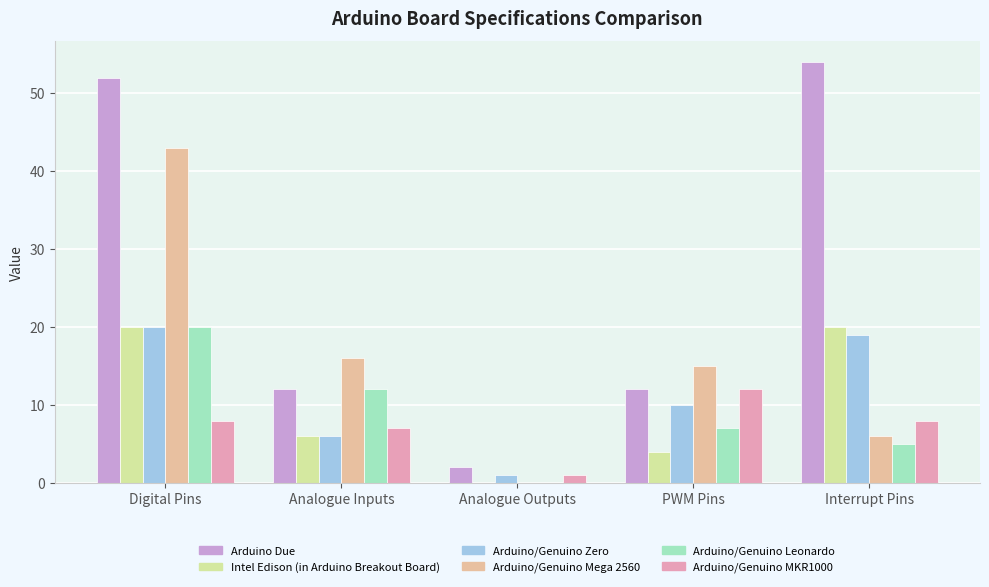

Reading right to left, transcribe all the data shown in this chart.

Arduino Due: 54	12	2	12	52
Intel Edison (in Arduino Breakout Board): 20	4	0	6	20
Arduino/Genuino Zero: 19	10	1	6	20
Arduino/Genuino Mega 2560: 6	15	0	16	43
Arduino/Genuino Leonardo: 5	7	0	12	20
Arduino/Genuino MKR1000: 8	12	1	7	8